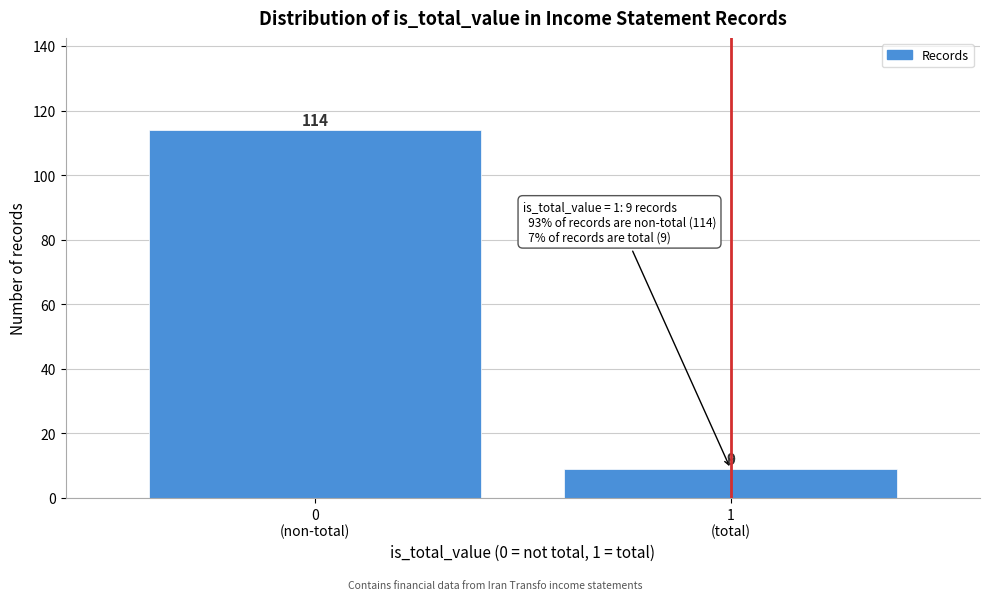

Reading right to left, list all the values displayed in this chart.

9	114